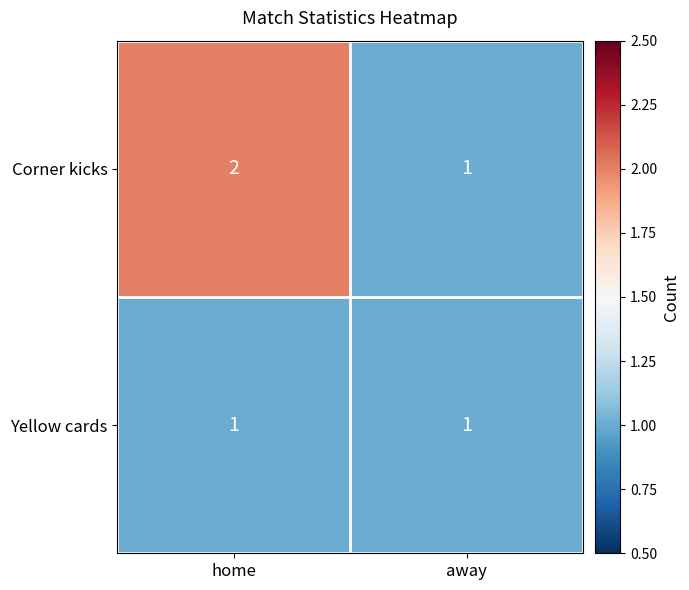

True or false: Yellow cards has a value of 1 at away.

True